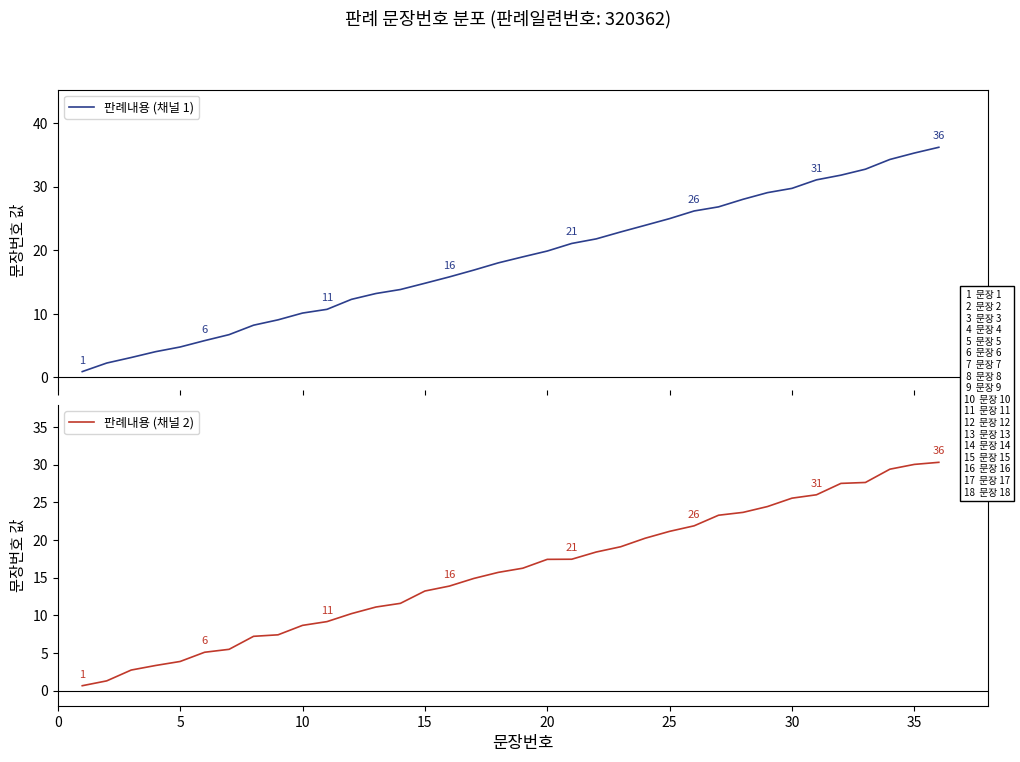

How many data points does each series have?

36